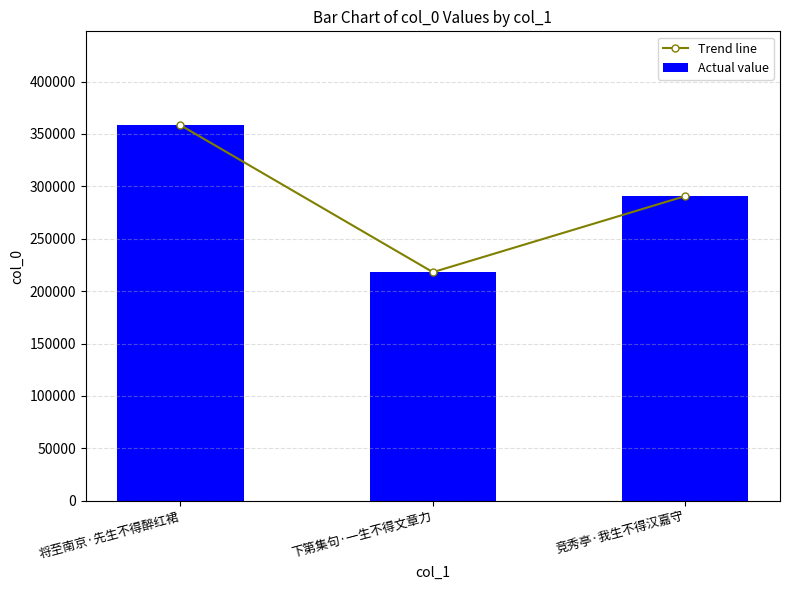

The Trend line series shows 175604 at 竞秀亭·我生不得汉嘉守. True or false?

False